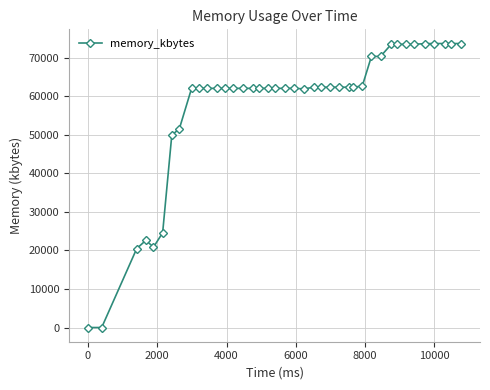

What is the greatest value displayed?

73680